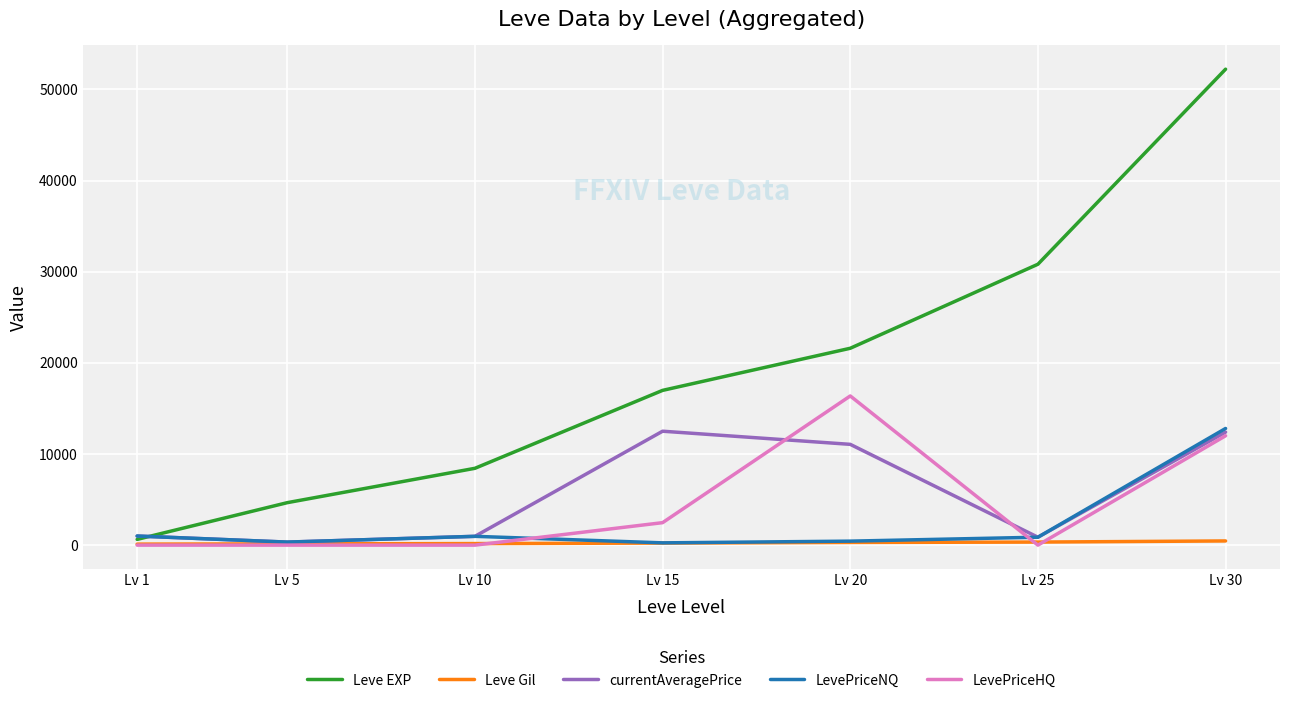

How many interior local valleys does the currentAveragePrice series have?

2